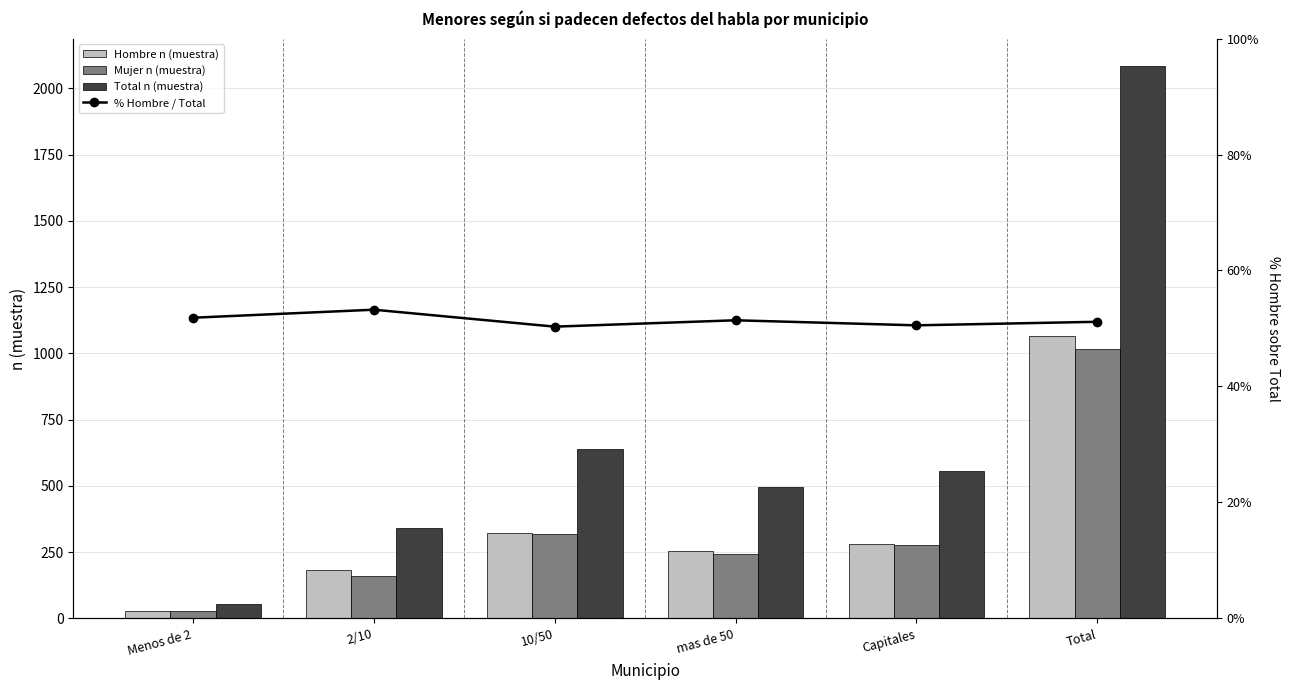

Where does the Hombre n (muestra) series first go above 281?

10/50